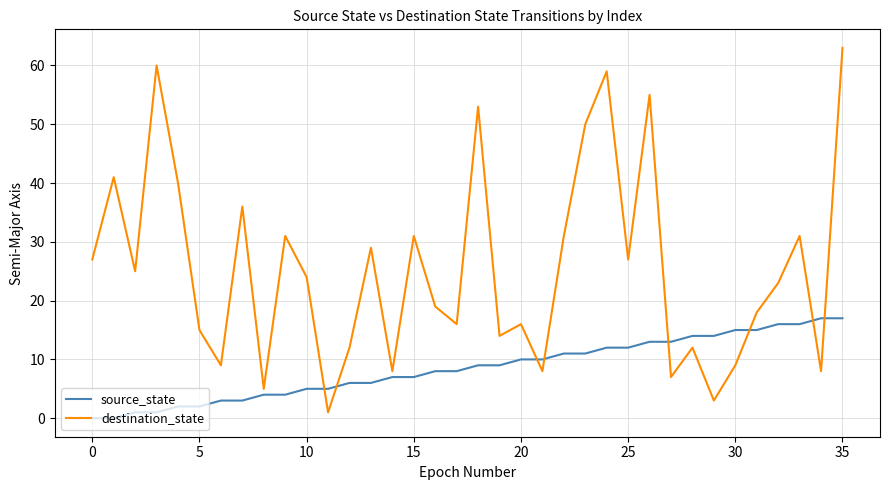

What is the highest value of the destination_state series?

63